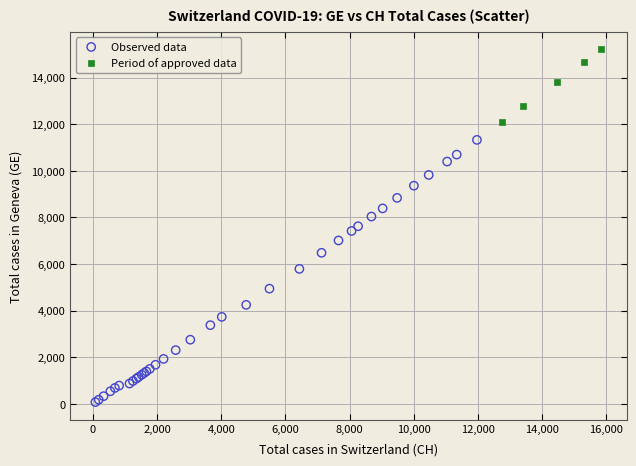

Which series contains the highest Y value?

Period of approved data